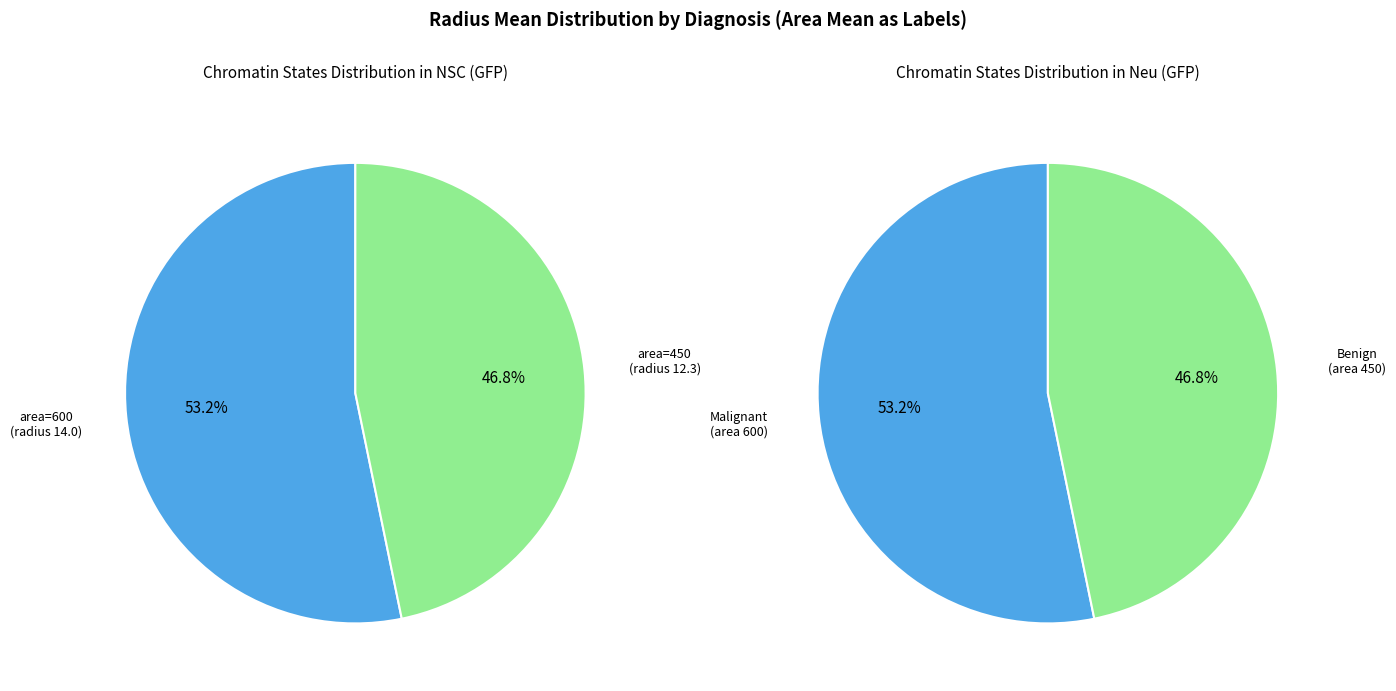

To the nearest percent, what is the average slice percentage?

50%